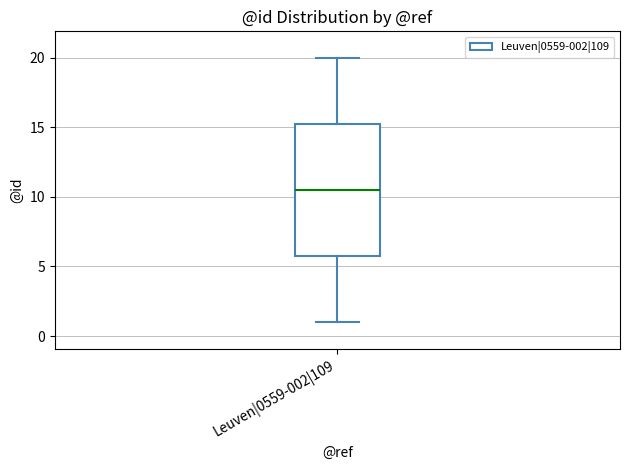

Where is the lower edge of the box for Leuven|0559-002|109 on the y-axis? The values are not printed on the chart, so give them approximately, as read against the axis.

6.0